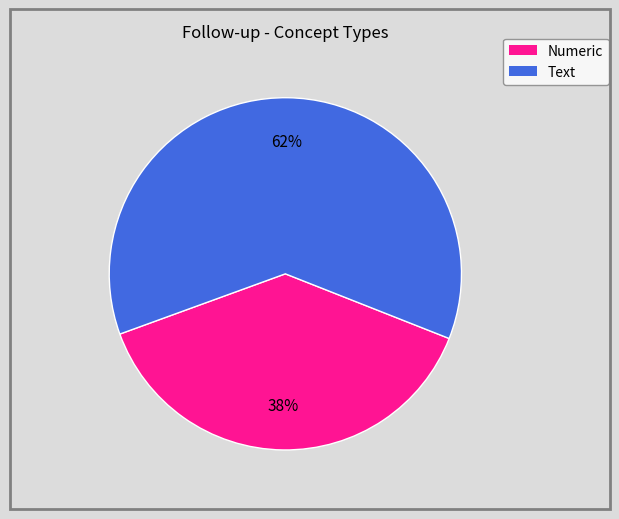

Does Numeric account for over 50% of the chart?

No